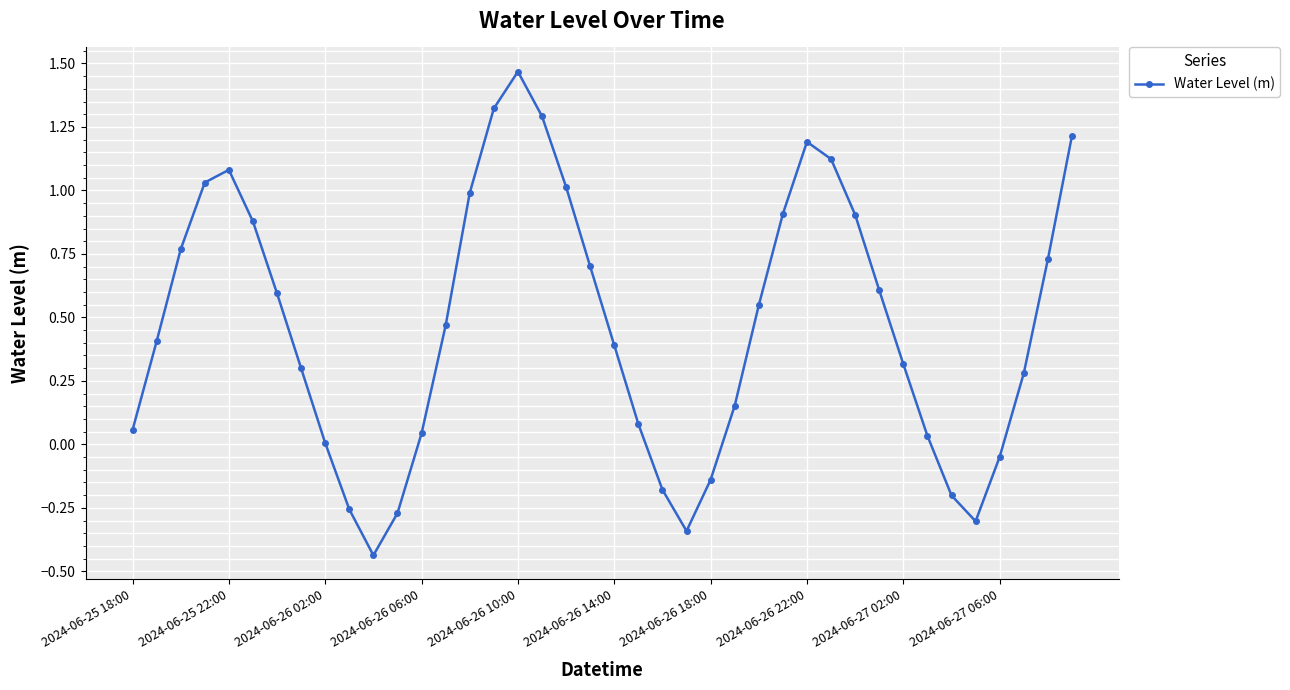

Is this an area chart (filled region under the line)?

No